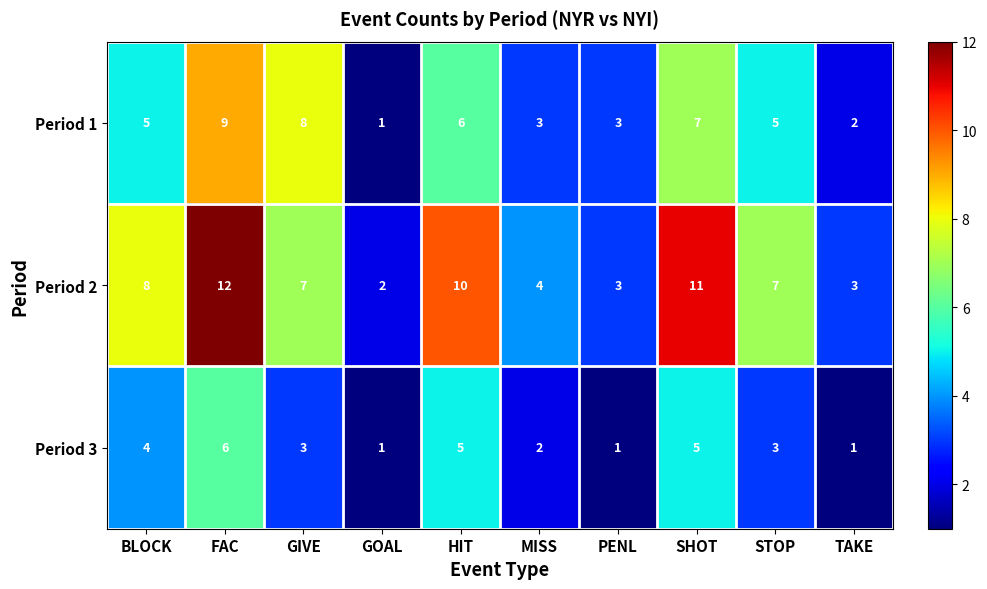

The value of Period 1 at GOAL is 1. True or false?

True